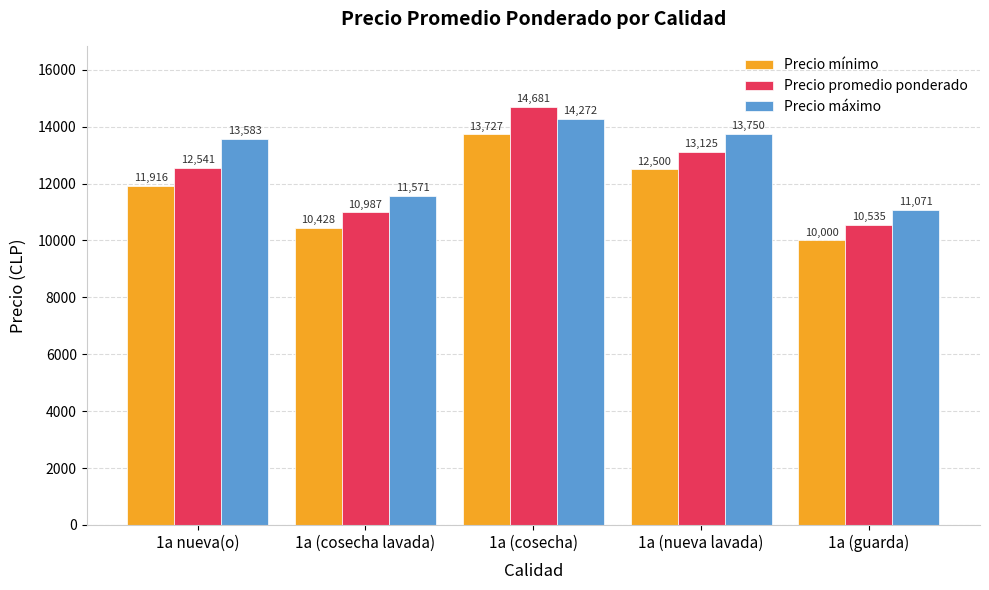

What position from the right is 1a (guarda)?

1